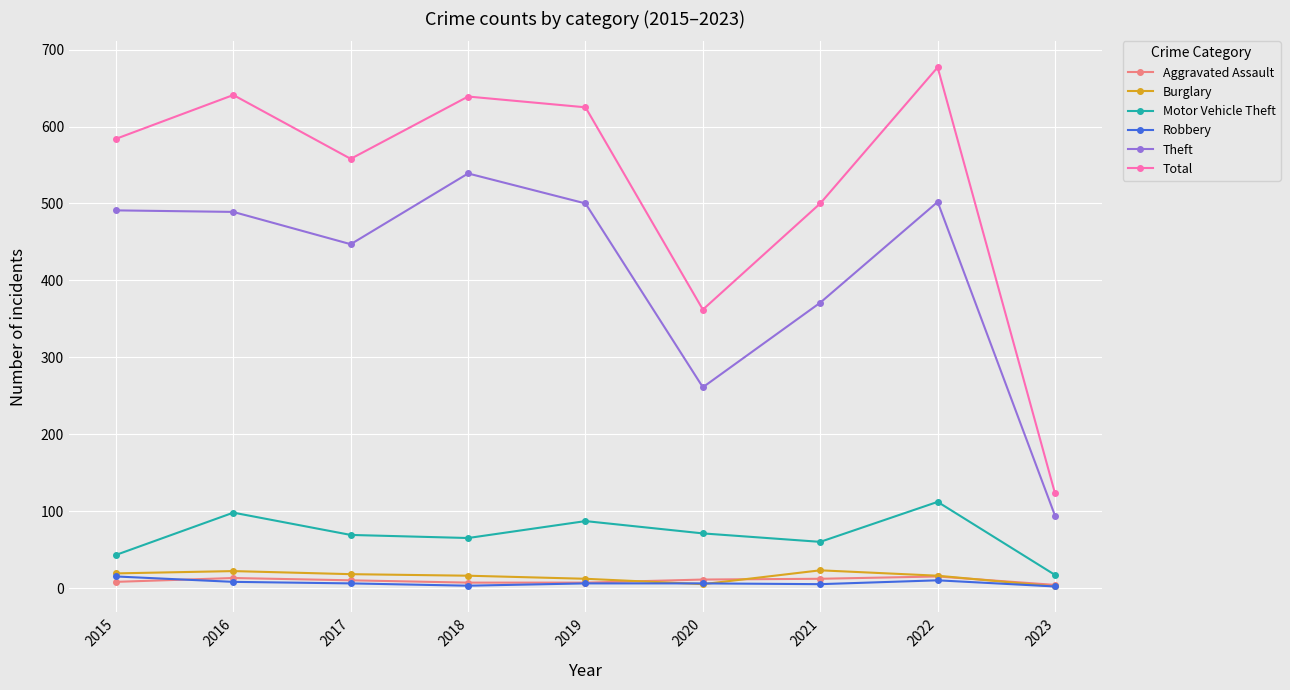

What is the difference between the maximum and second lowest values in the Total series?

315